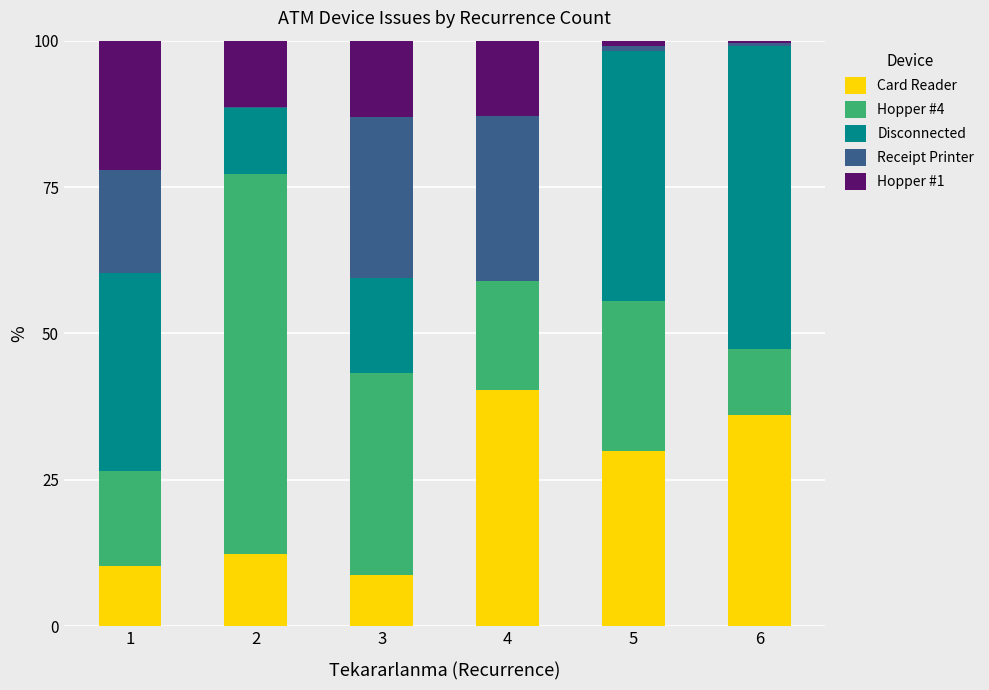

Which category has the highest value in the Card Reader series?

4